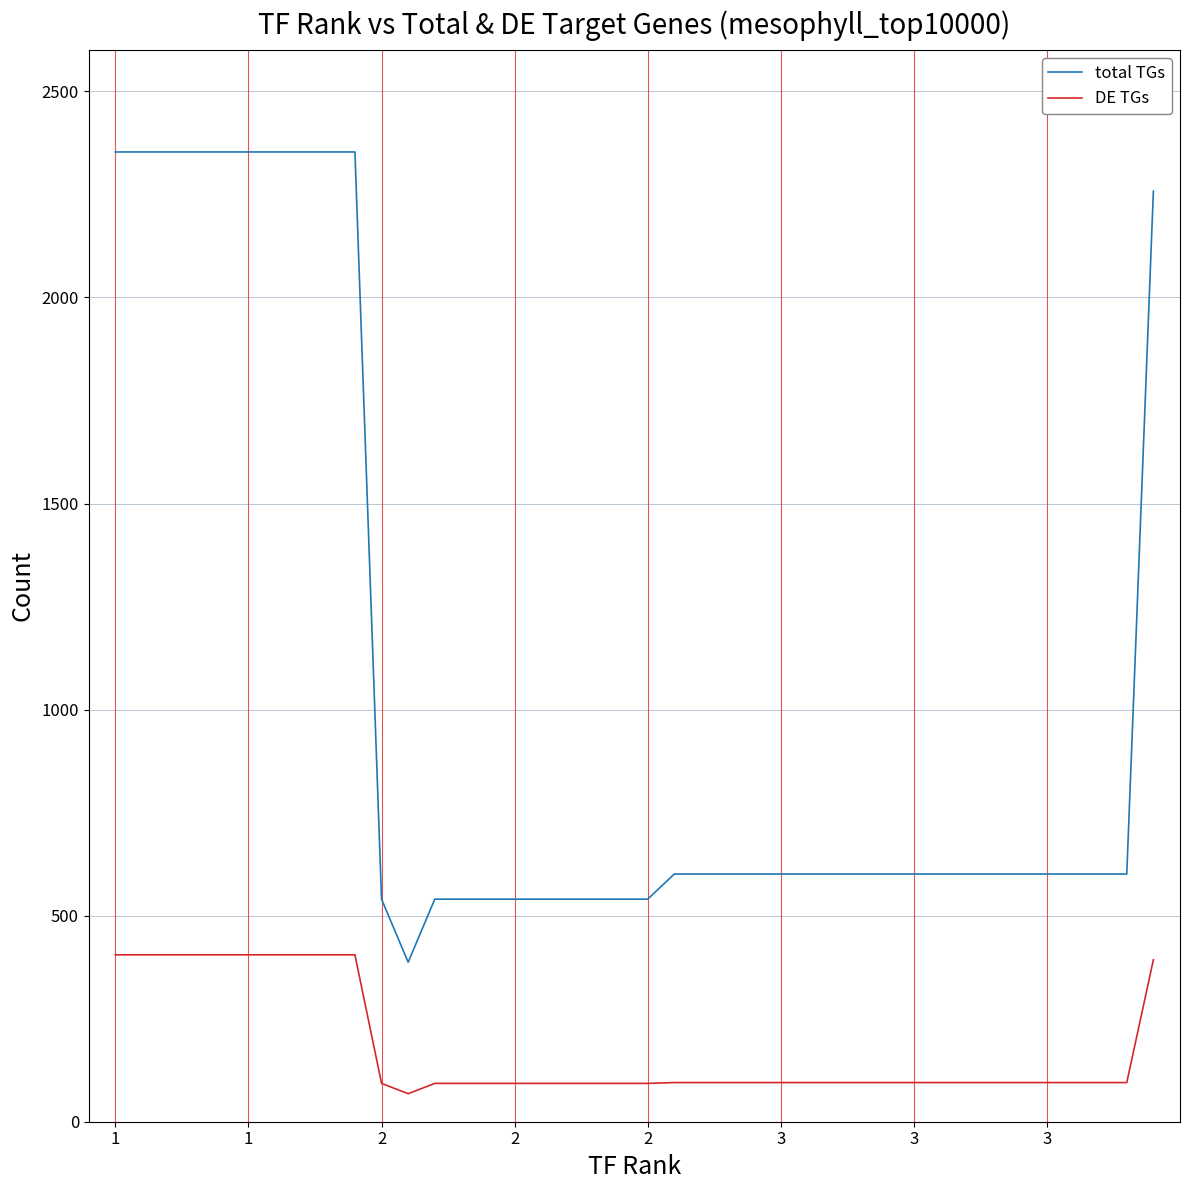

True or false: total TGs and DE TGs cross at least once.

False